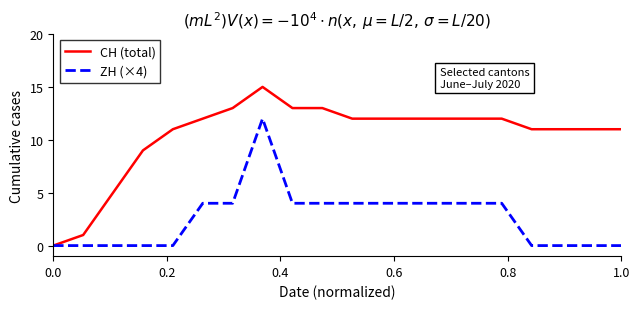

True or false: ZH (×4) has more than 0 points higher than both neighbors.

True